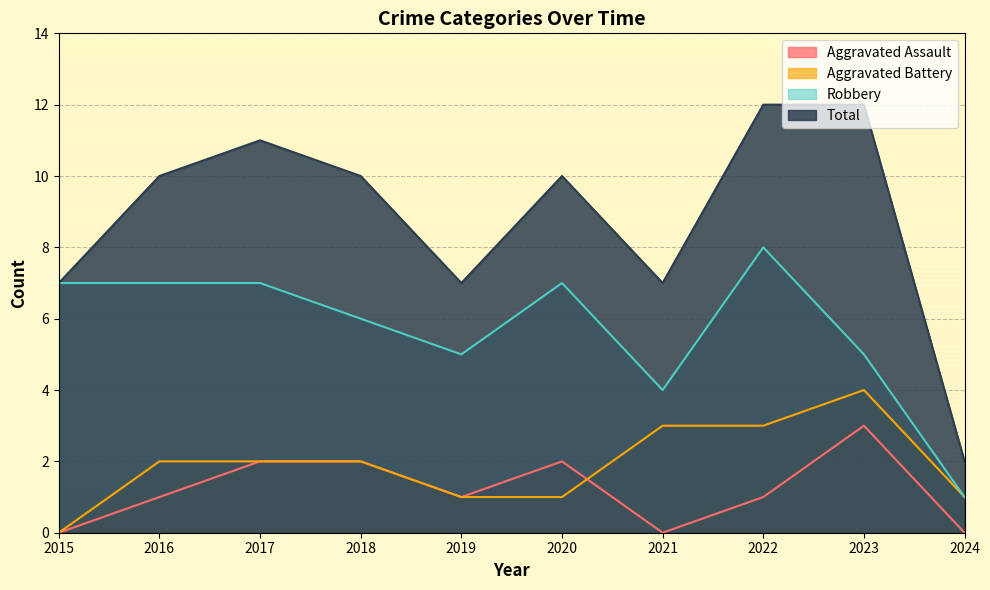

True or false: Aggravated Assault has a value of 1 at 2019.

True